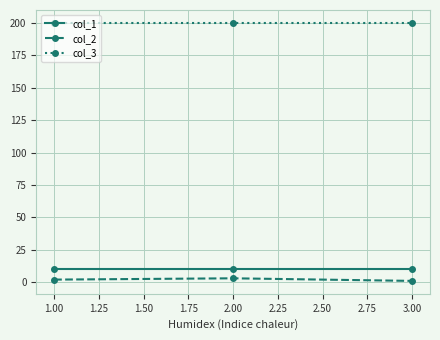

The value of col_1 at 2.00 is 10. True or false?

True